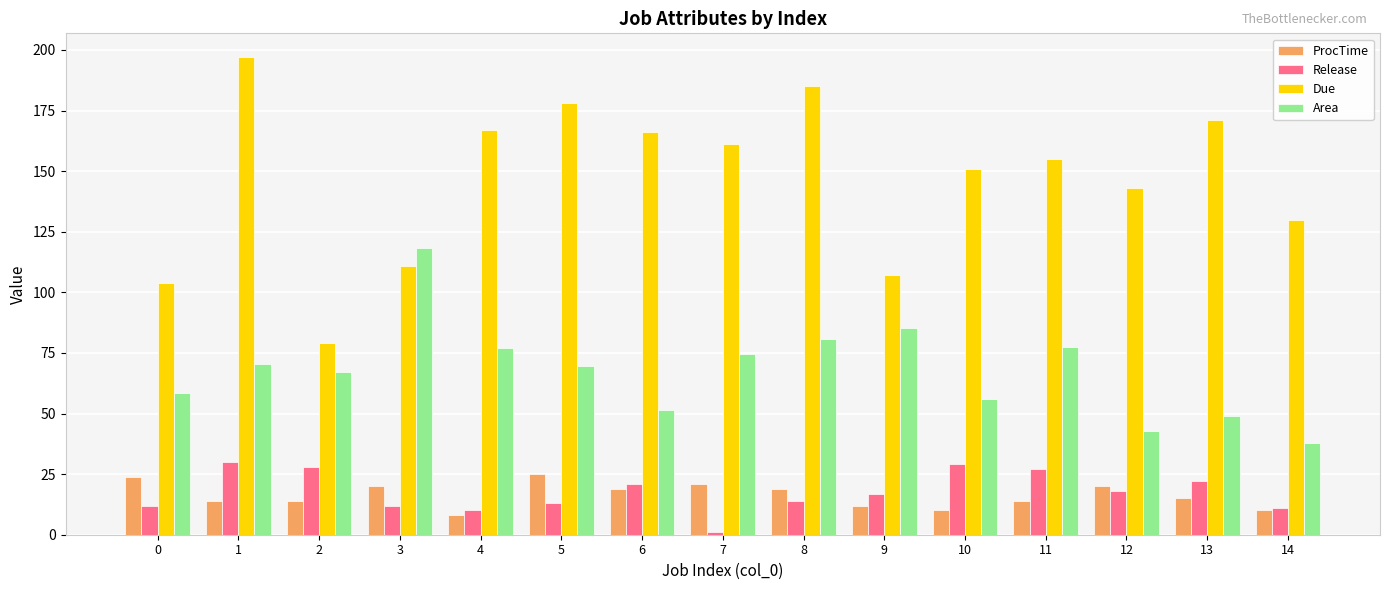

True or false: ProcTime has a value of 20.0 at 12.

True